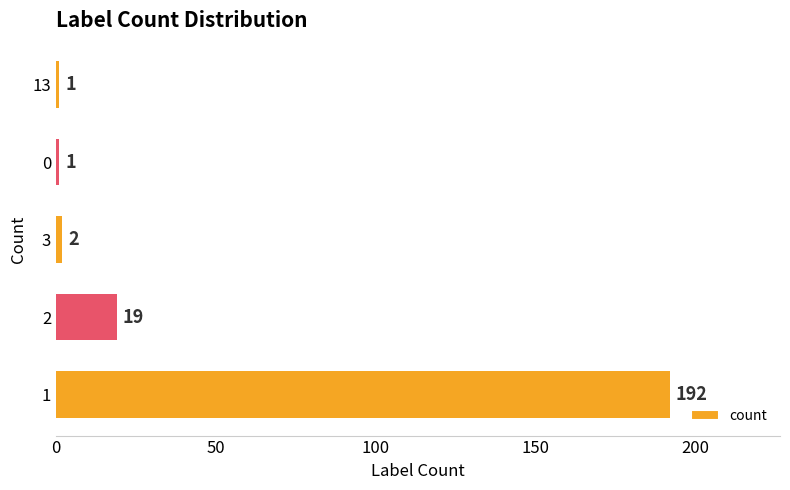

What is the average value?

43